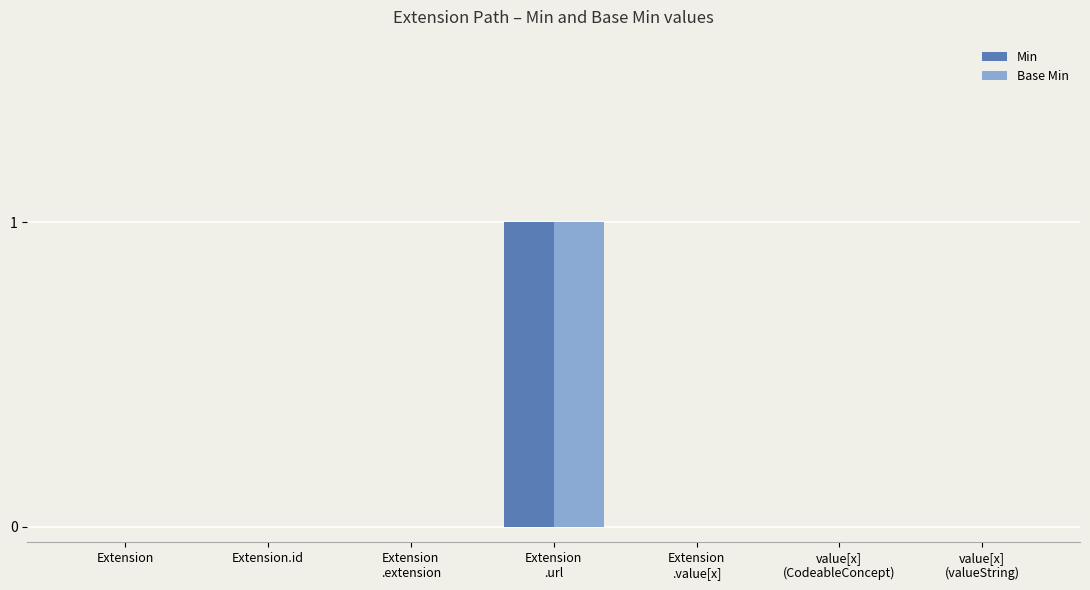

The Min series shows 0 at Extension.id. True or false?

True